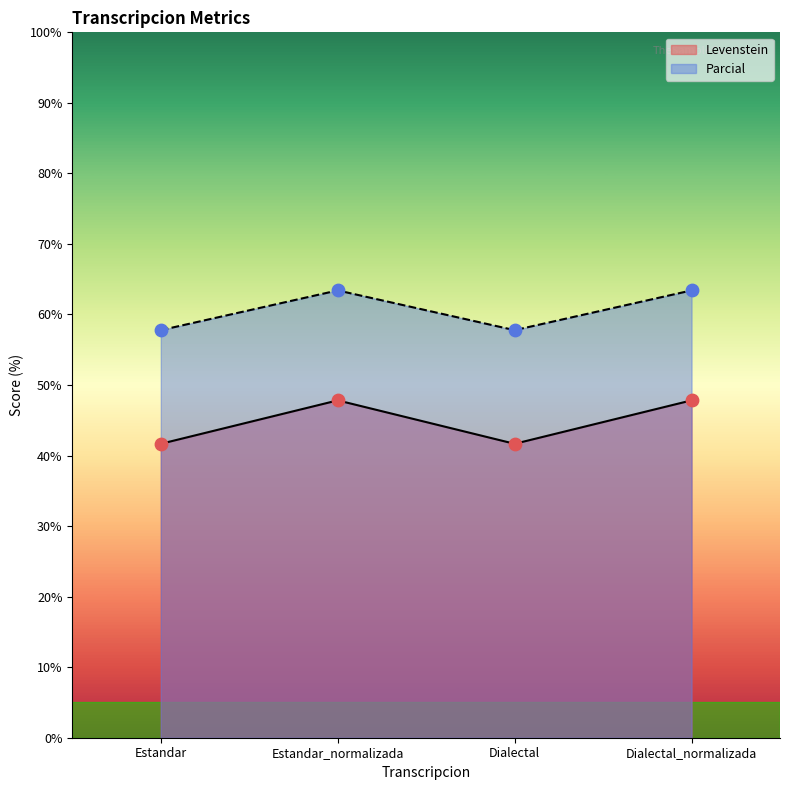

Which series contains the highest Y value?

Parcial